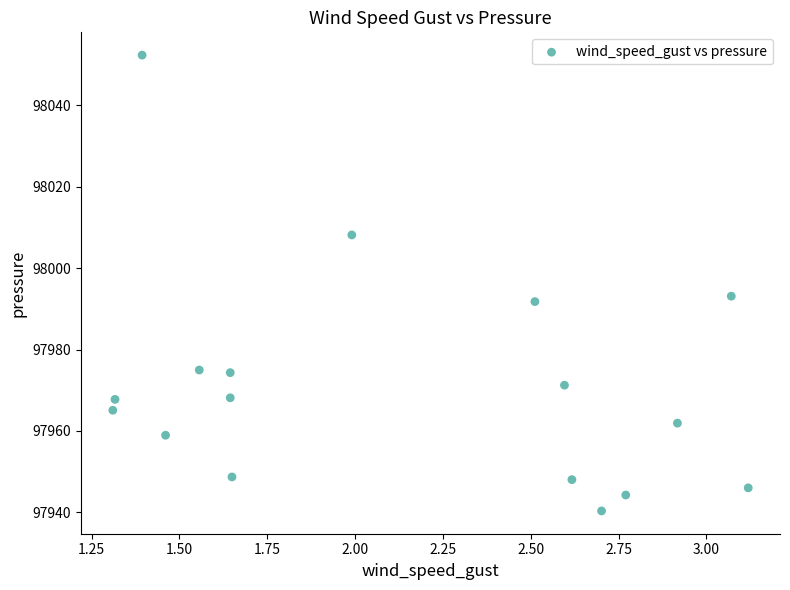

What Y value in the scatter plot is closest to 97996?

97993.1